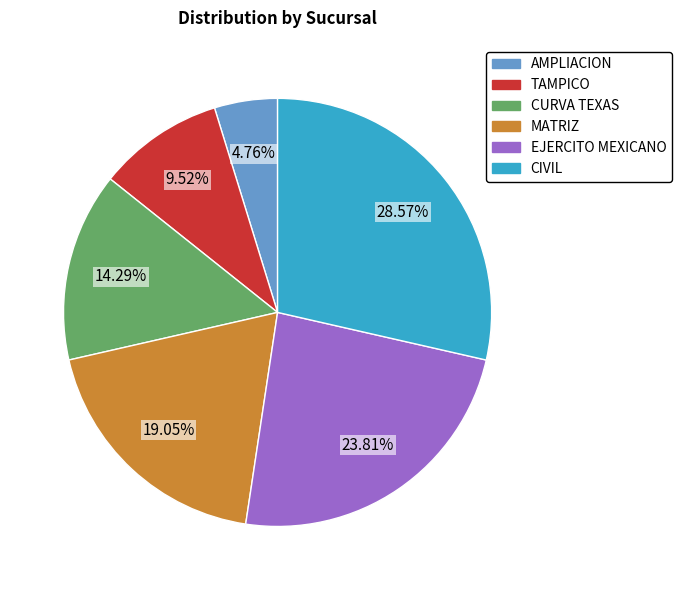

To the nearest percent, what percentage of the pie is CIVIL?

29%